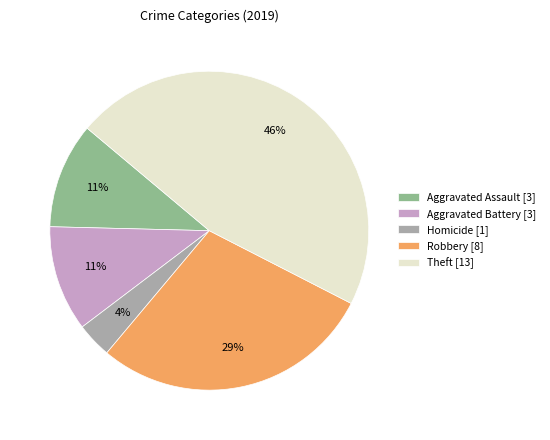

To the nearest percent, what is the average slice percentage?

20%